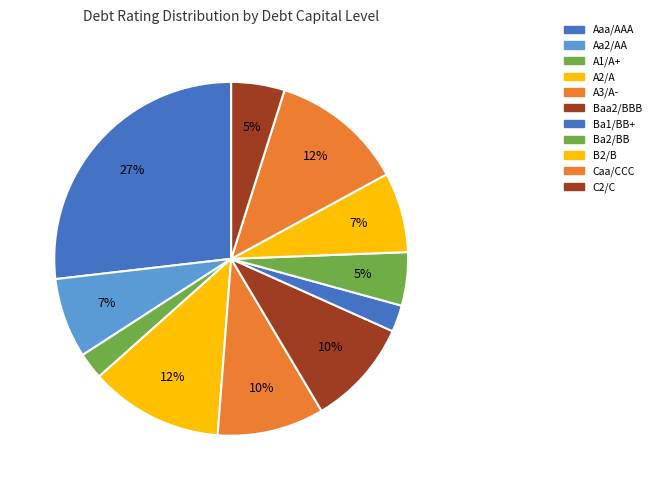

Is Ba2/BB the majority of the pie?

No